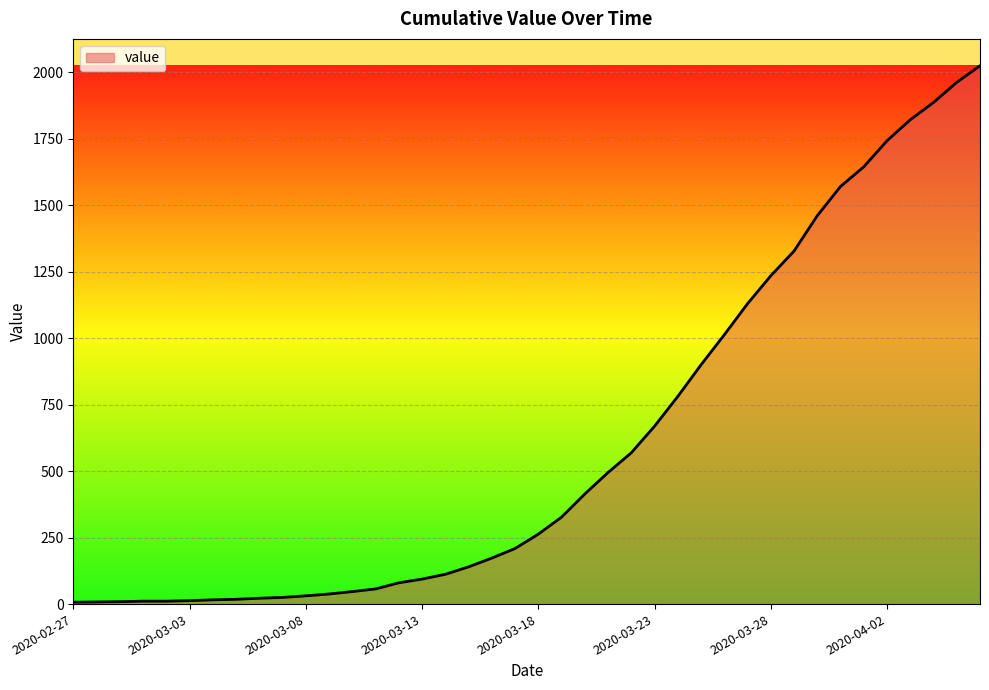

What is the difference between the maximum and minimum values?

2018